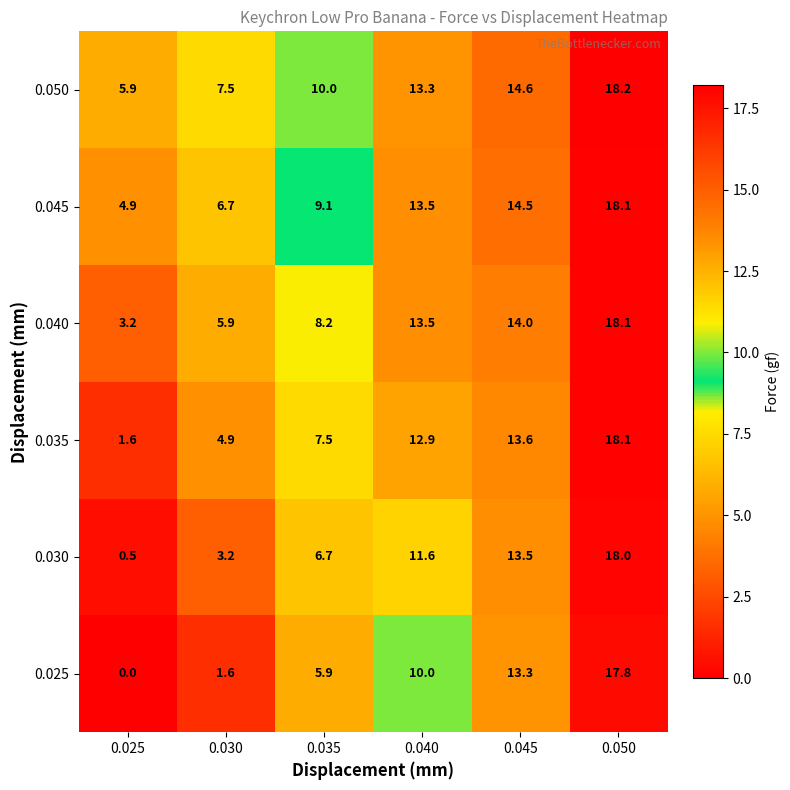

The 0.040 series shows 13.5 at 0.040. True or false?

True